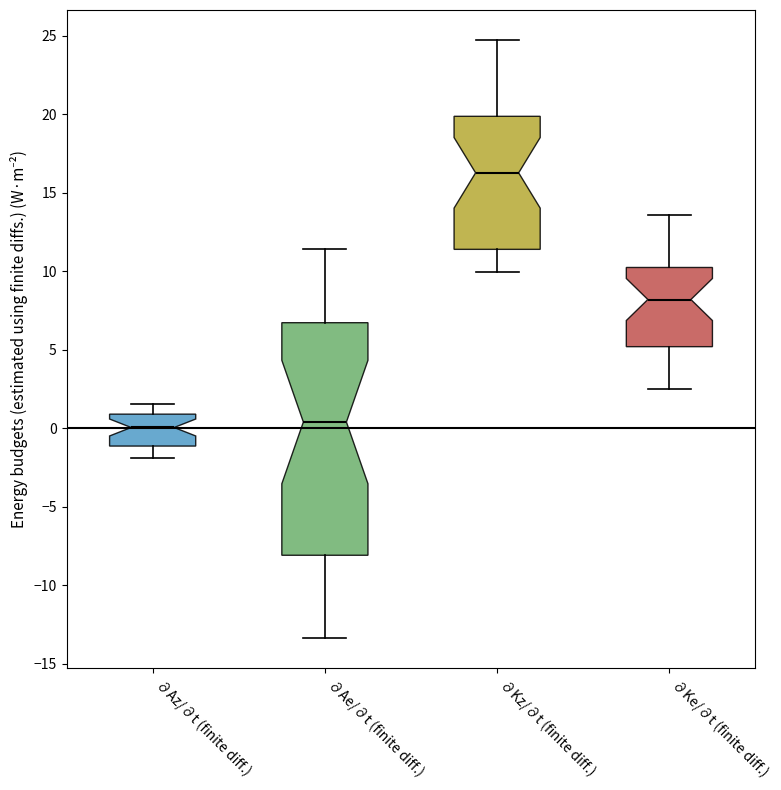

Reading left to right, read every box against the y-axis: the position of its median line, the range the box covers, and the ends of its whiskers. The values are not printed on the chart, so give them approximately, as read against the axis.

∂Az/∂t (finite diff.): median 0.0, box -1.0 to 1.0, whiskers -2.0 to 1.5
∂Ae/∂t (finite diff.): median 0.5, box -8.0 to 6.5, whiskers -13.5 to 11.5
∂Kz/∂t (finite diff.): median 16.5, box 11.5 to 20.0, whiskers 10.0 to 24.5
∂Ke/∂t (finite diff.): median 8.0, box 5.0 to 10.0, whiskers 2.5 to 13.5